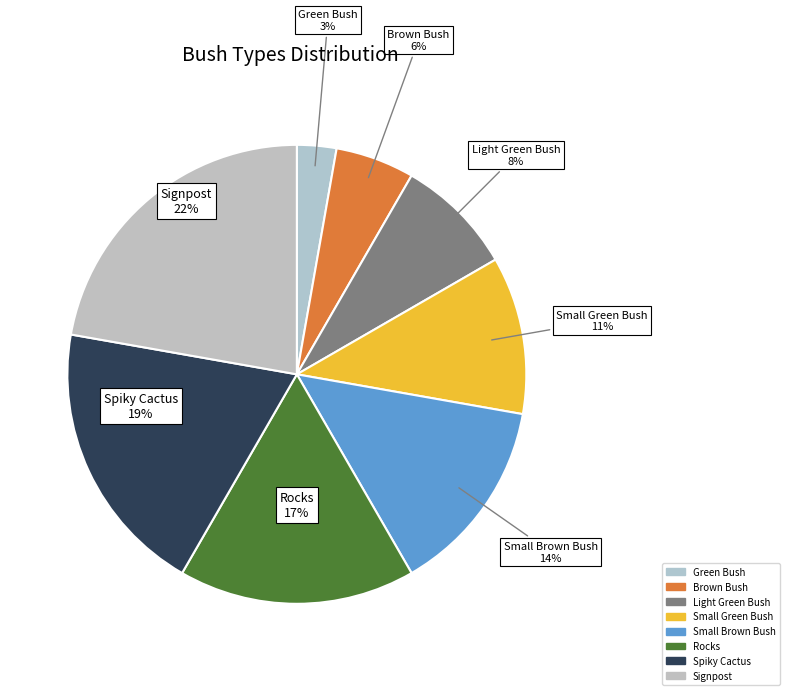

How many slices are in this pie chart?

8